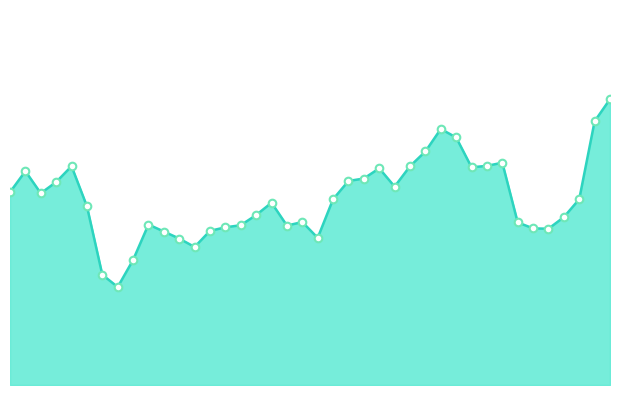

Does the chart have visible grid lines?

No